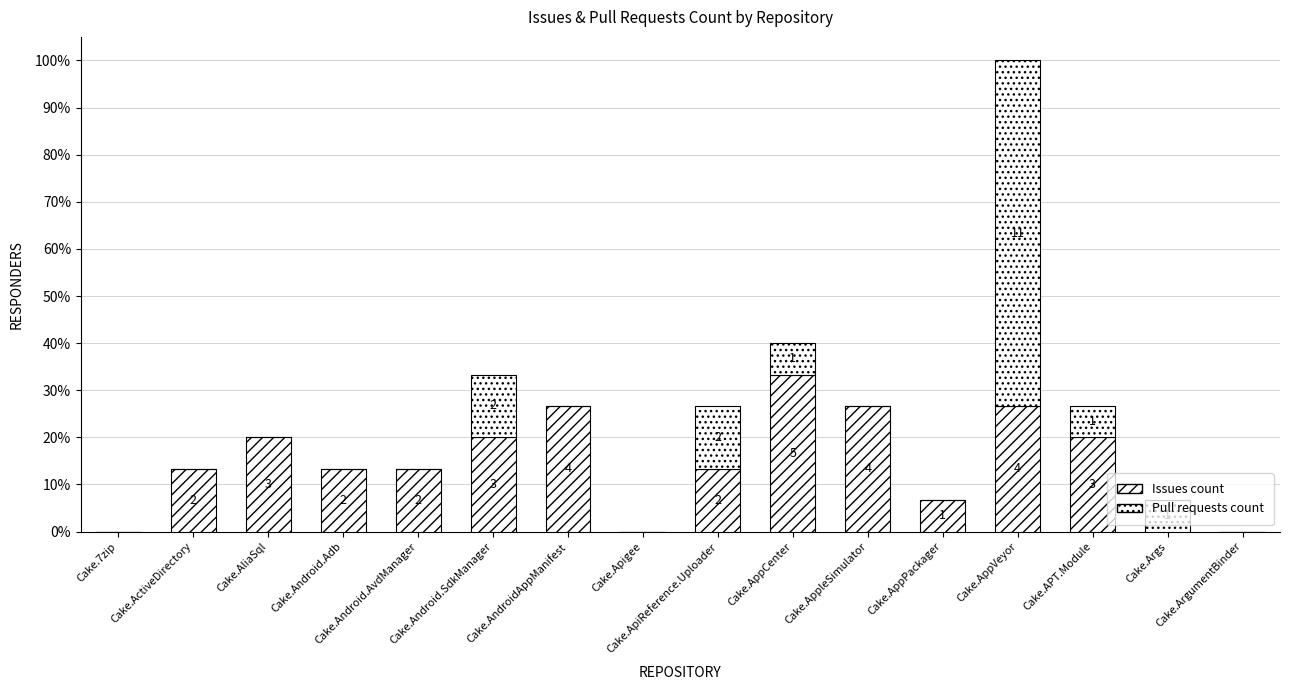

What is the label of the 5th bar from the right?

Cake.AppPackager